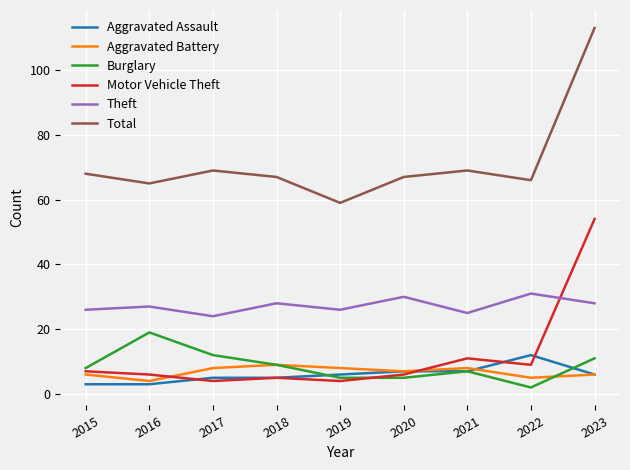

Does the chart have visible grid lines?

Yes